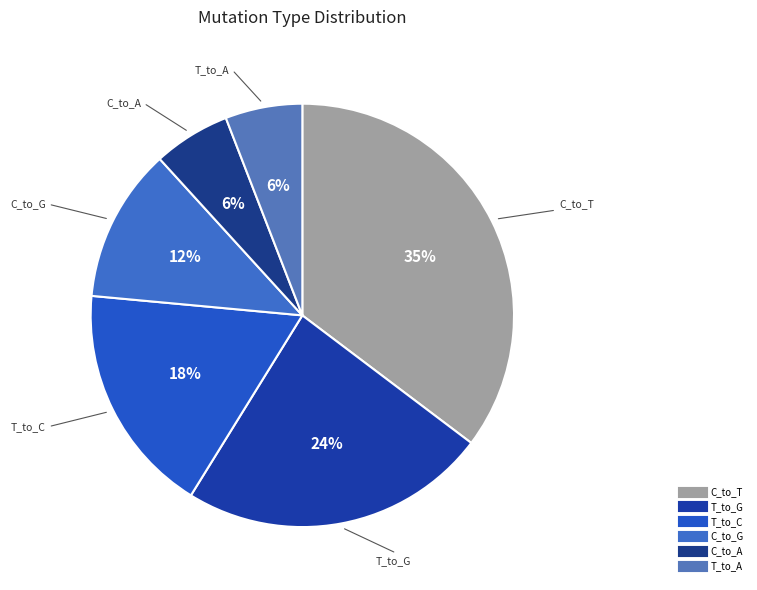

Is there a majority slice in this chart?

No